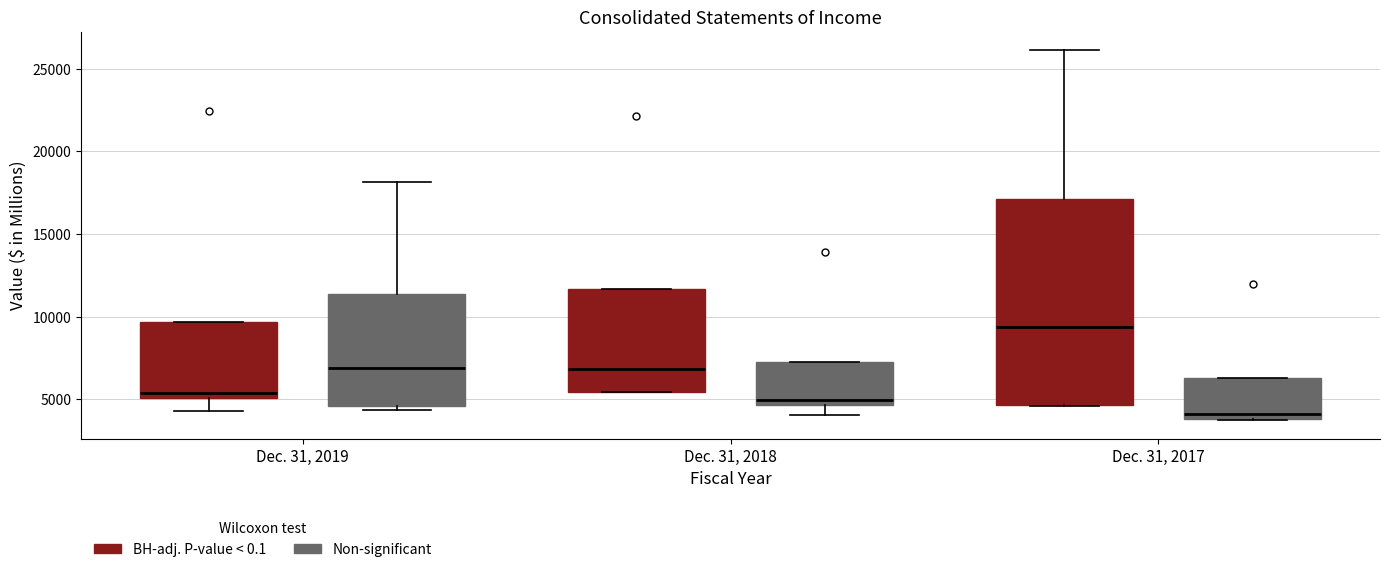

Which box has the lowest median line?

Dec. 31, 2017 (Non-significant)